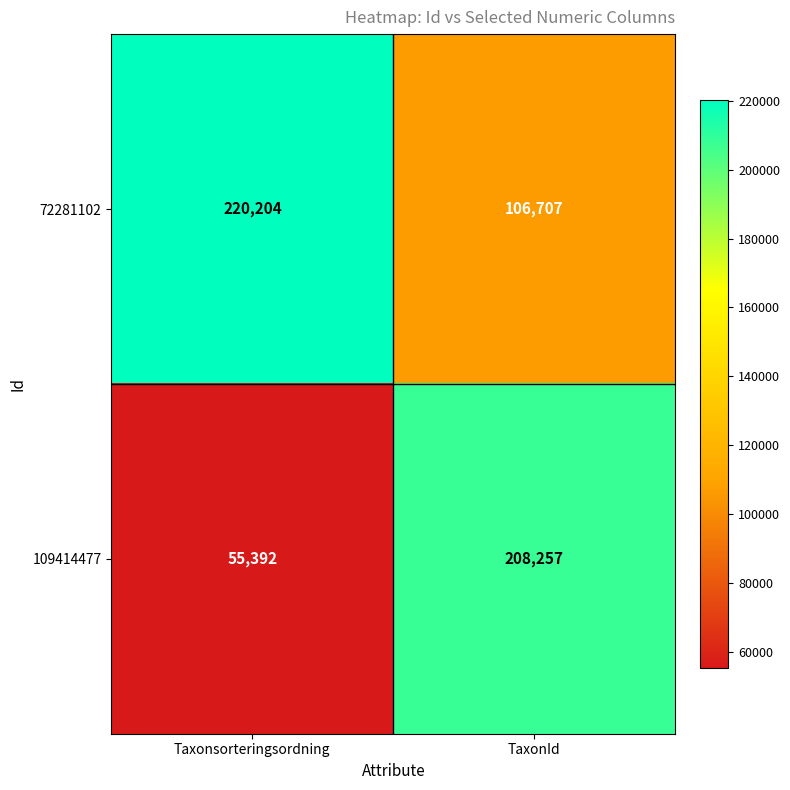

At which label does 72281102 reach its minimum?

TaxonId